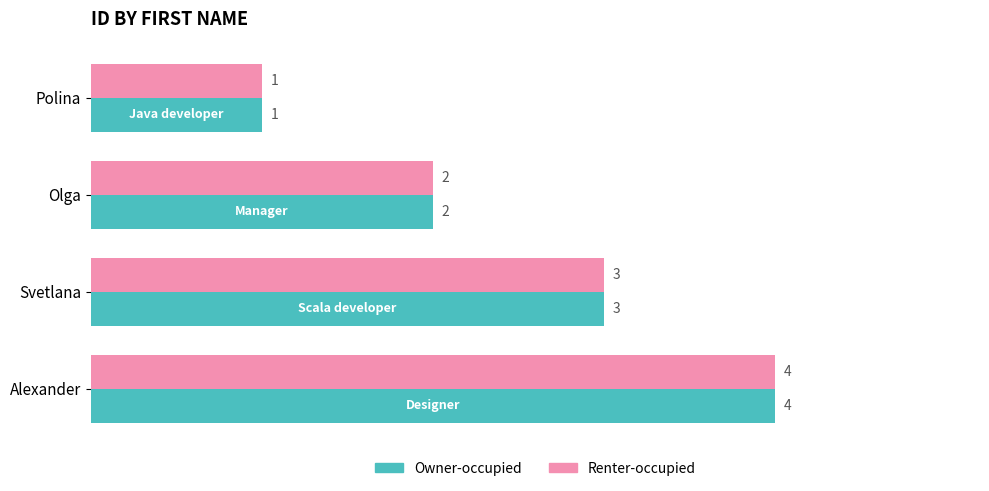

Count the Renter-occupied values in the range 2 to 4.

3